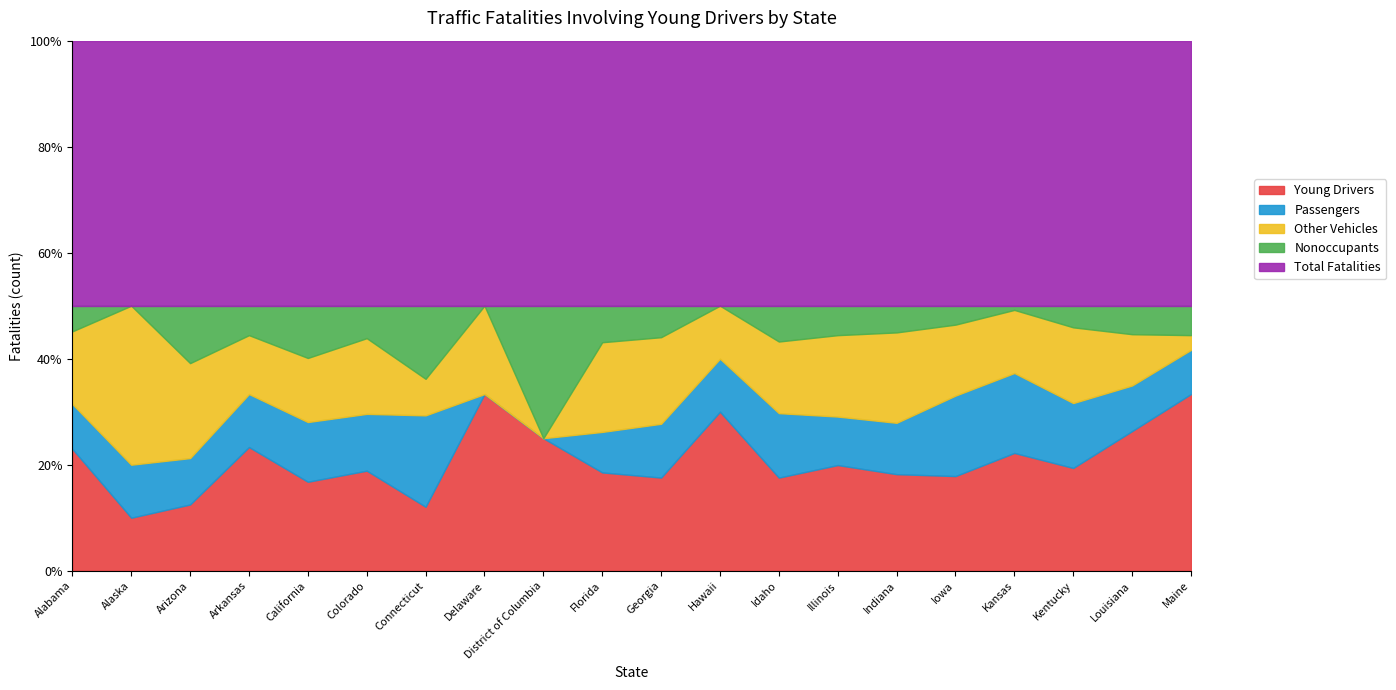

Does the chart have visible grid lines?

No